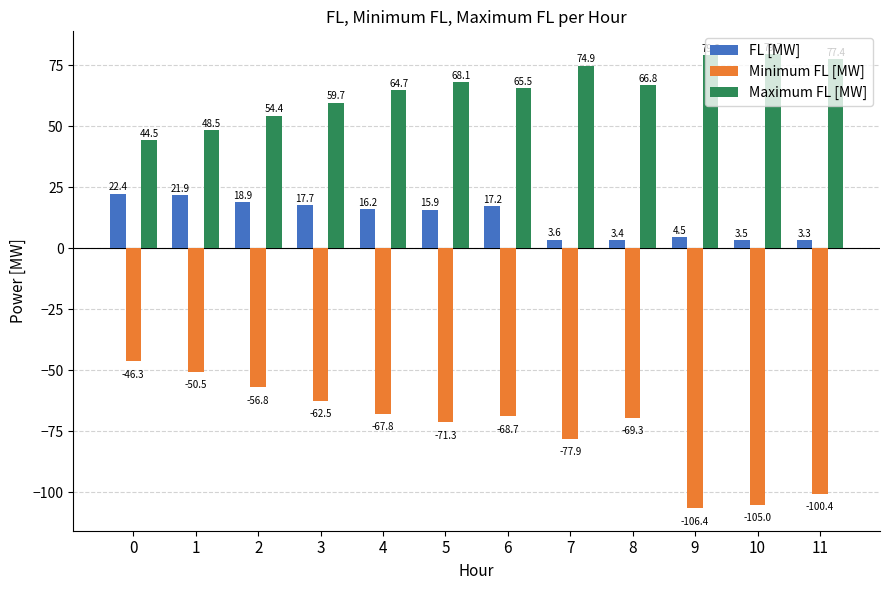

What is the value of the Minimum FL [MW] bar at the 8th from the left?

-77.9